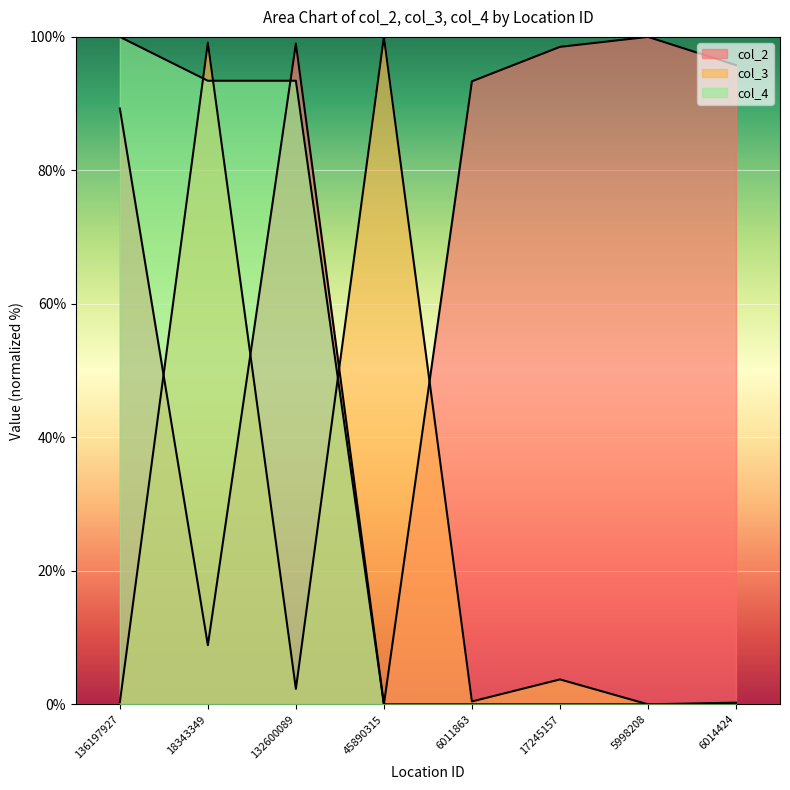

How many positive values does the col_2 series have?

7